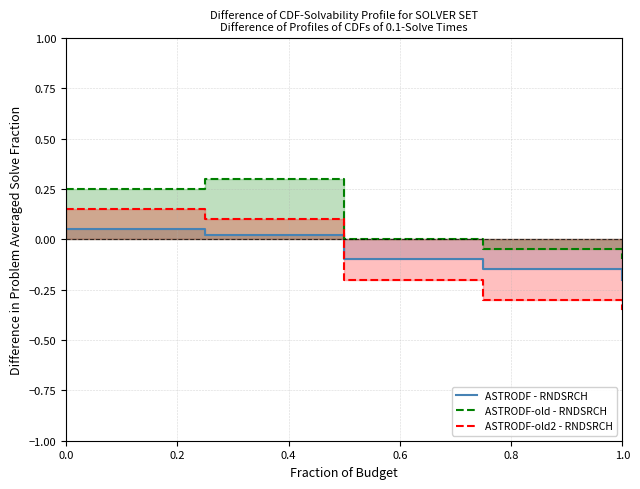

Is the value of ASTRODF-old - RNDSRCH at 1.0 greater than the value of ASTRODF - RNDSRCH at 0.0?

No